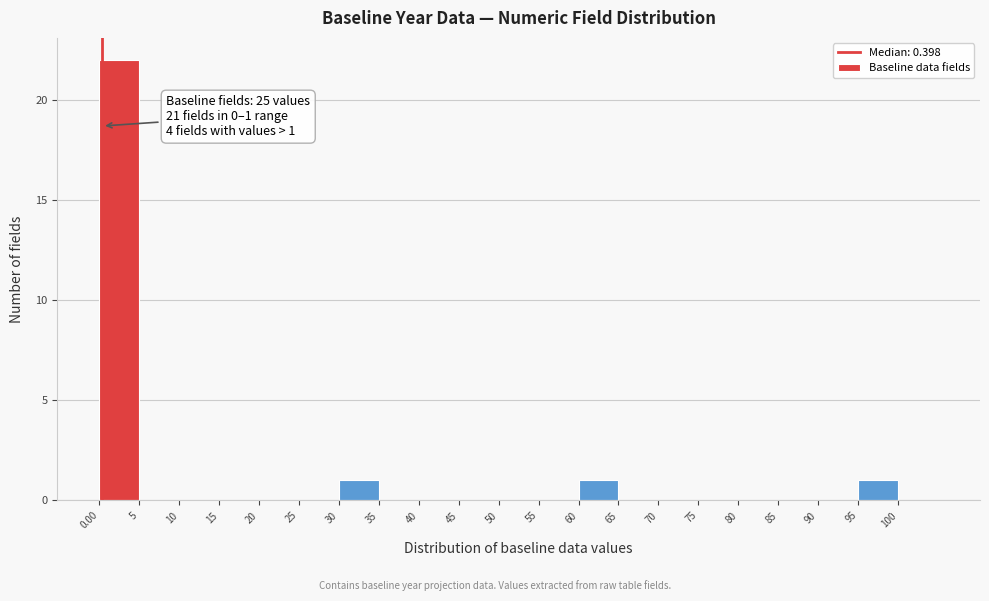

Over which range of the x-axis is the bar tallest?

0 to 5